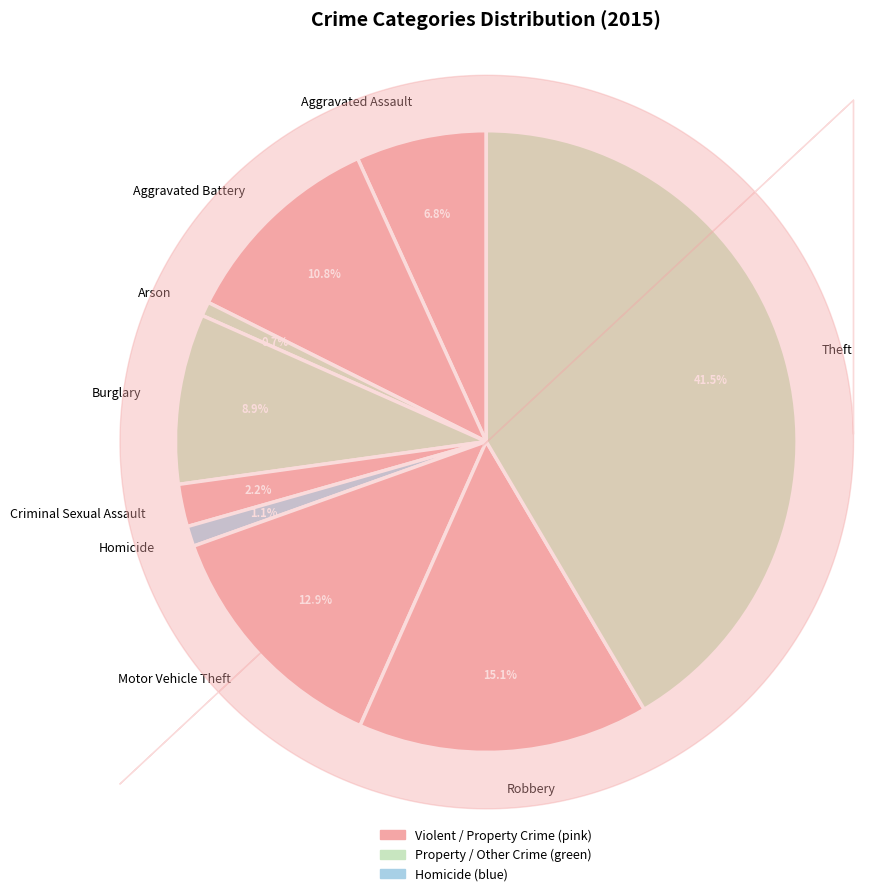

Which has a higher value, Homicide or Motor Vehicle Theft?

Motor Vehicle Theft